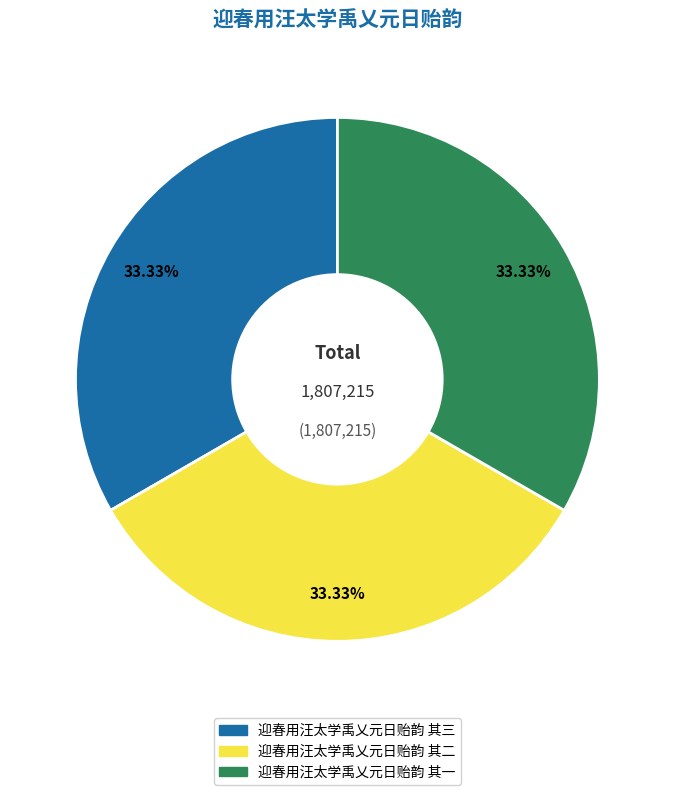

To the nearest percent, what portion does 迎春用汪太学禹乂元日贻韵 其一 represent?

33%